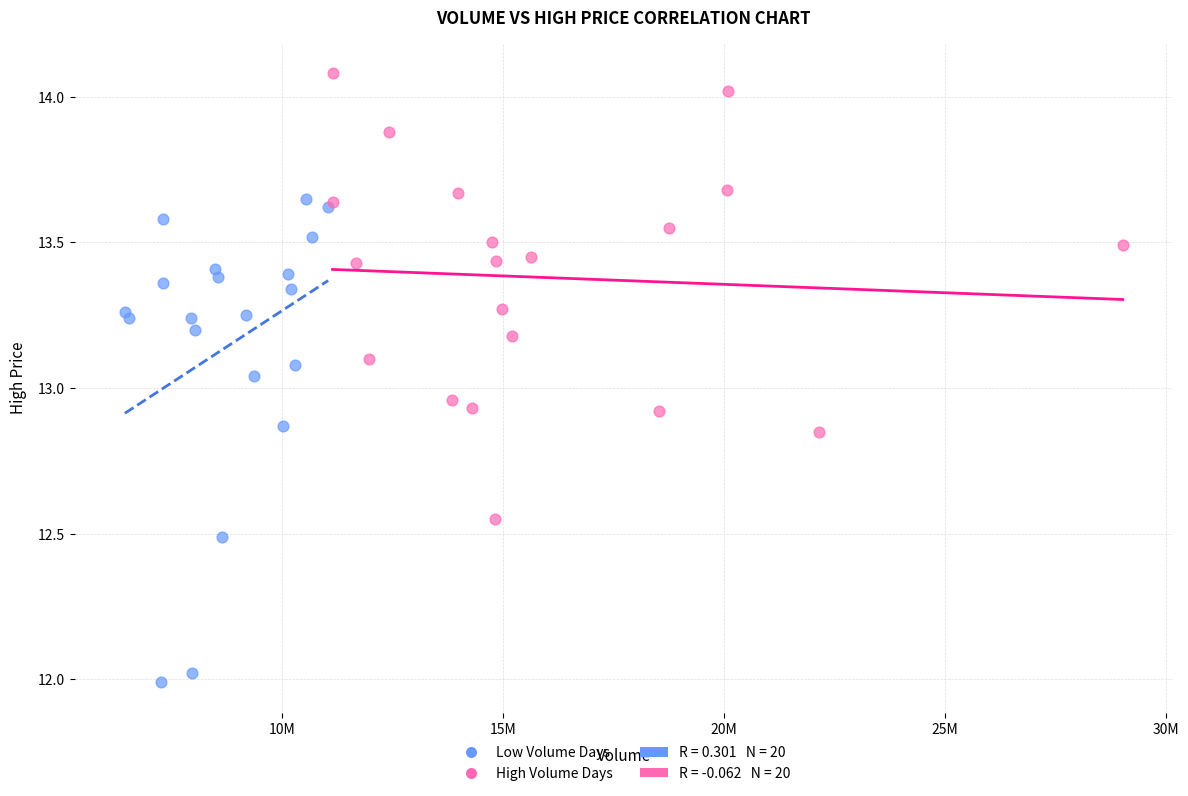

Which series has the largest Y range (max minus min)?

Low Volume Days